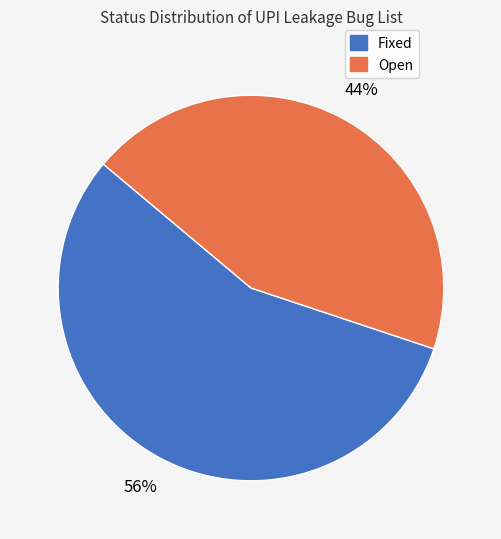

To the nearest percent, what portion does Open represent?

44%